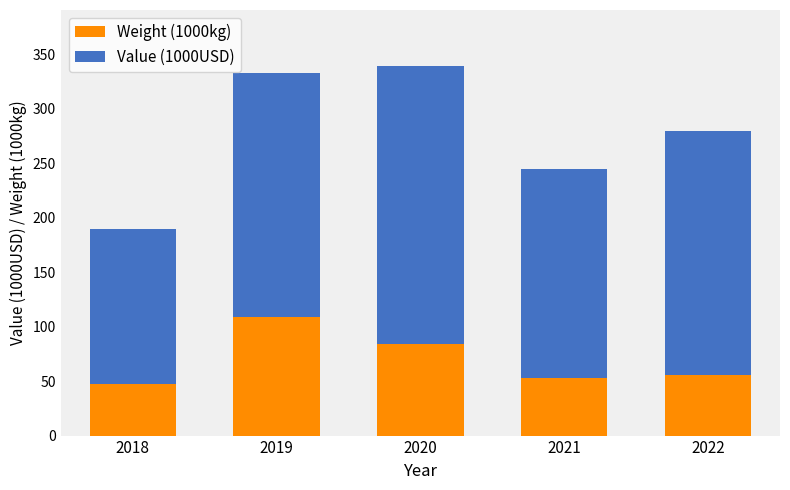

What is the lowest value of the Weight (1000kg) series?

47.2